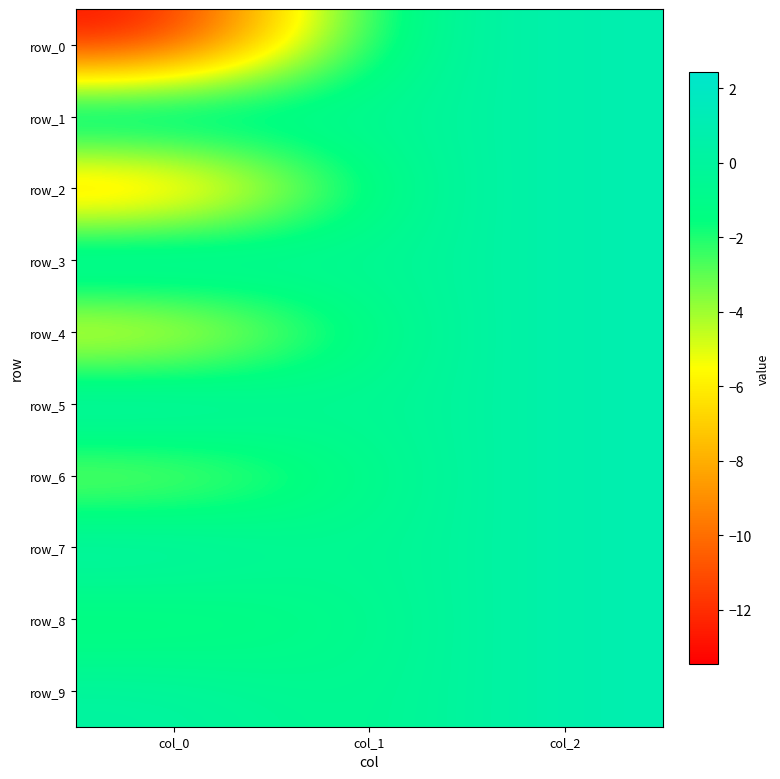

How many values in the row_2 series exceed -1?

1